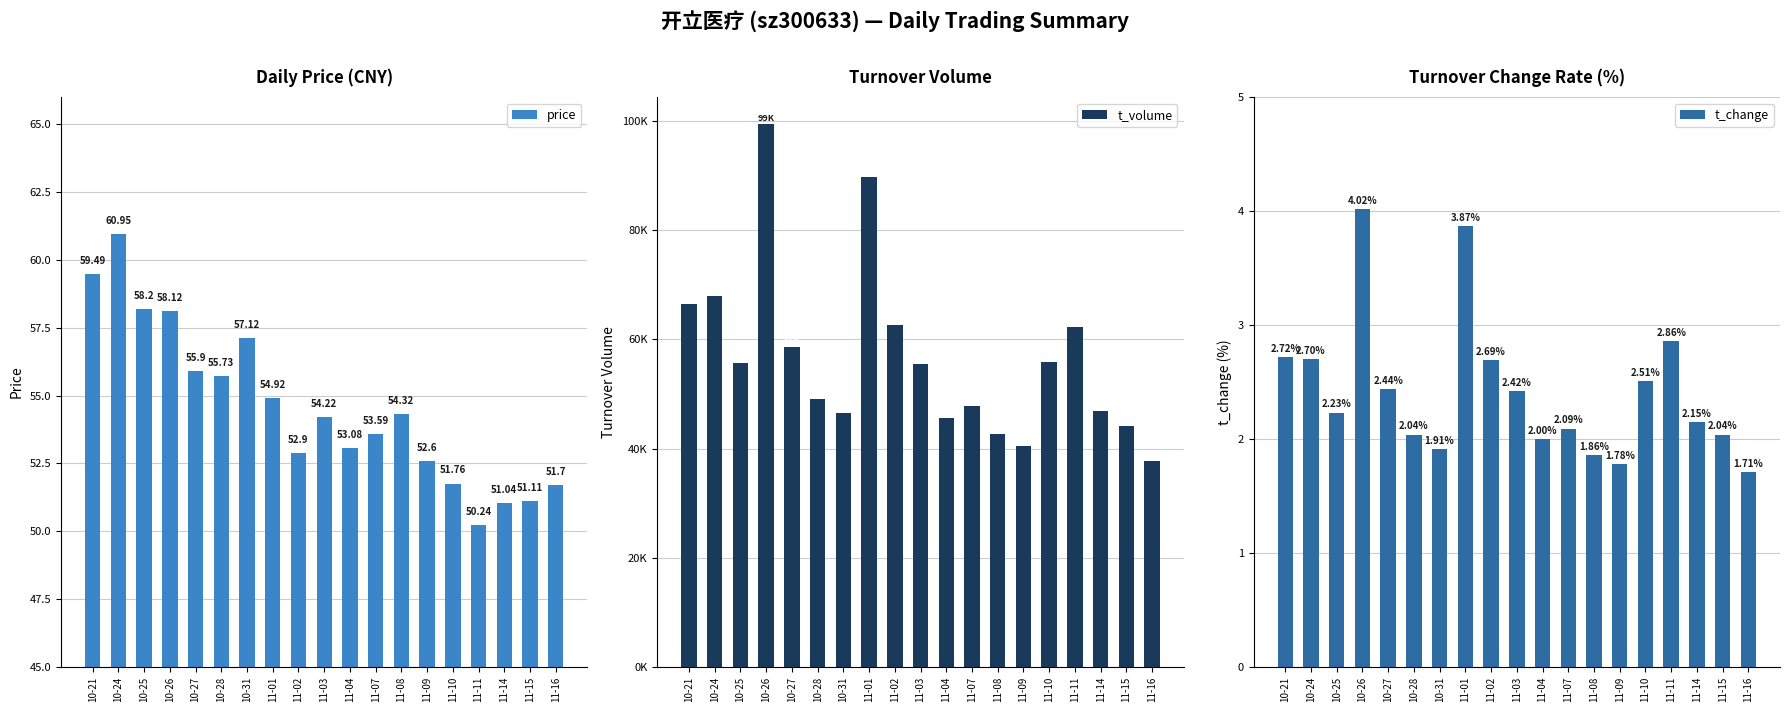

Reading right to left, list all the values displayed in this chart.

price: 51.7	51.1	51.0	50.2	51.8	52.6	54.3	53.6	53.1	54.2	52.9	54.9	57.1	55.7	55.9	58.1	58.2	61.0	59.5
t_volume: 37644.0	44198.0	46843.0	62257.0	55865.0	40552.0	42688.0	47749.0	45621.0	55438.0	62729.0	89765.0	46574.0	49034.0	58595.0	99398.0	55623.0	67959.0	66422.0
t_change: 1.7	2.0	2.1	2.9	2.5	1.8	1.9	2.1	2.0	2.4	2.7	3.9	1.9	2.0	2.4	4.0	2.2	2.7	2.7